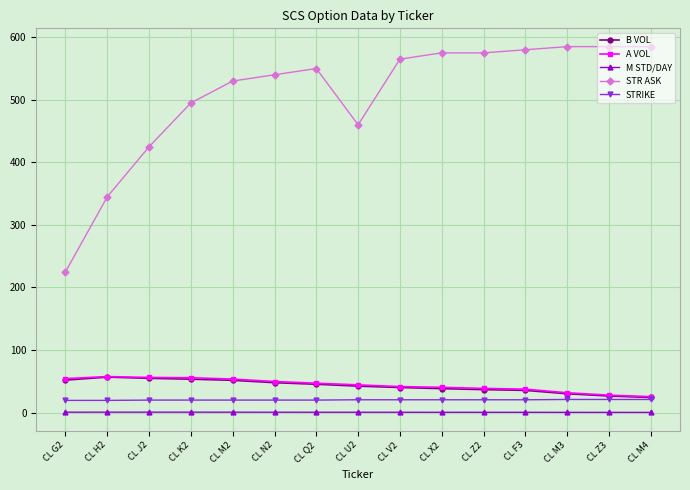

What is the highest value of the STR ASK series?

585.0